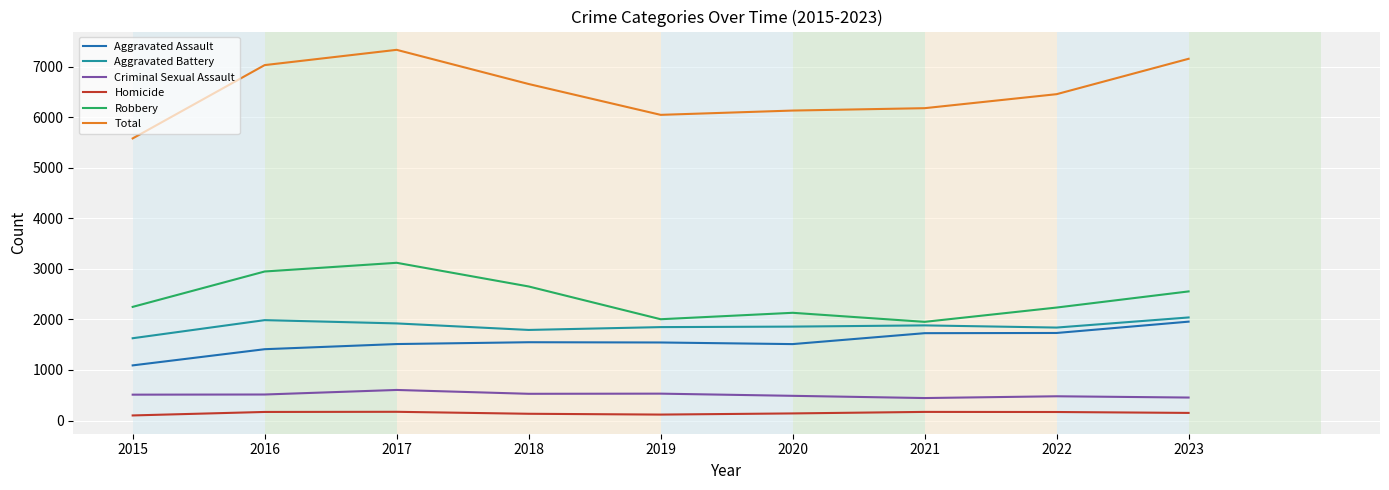

What is the difference between the Aggravated Battery values at 2022 and 2016?

147